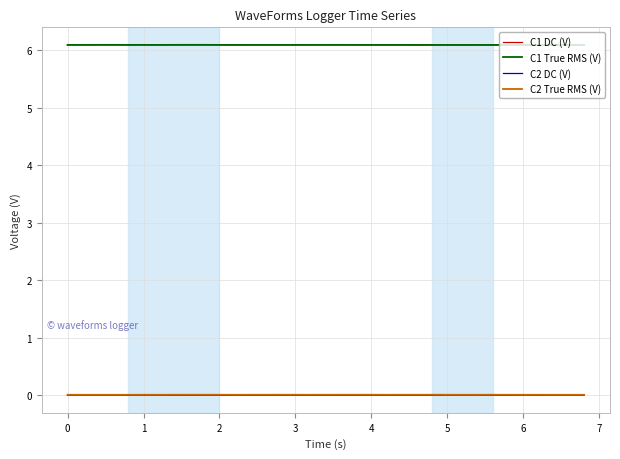

What is the maximum value for C1 True RMS (V)?

6.1